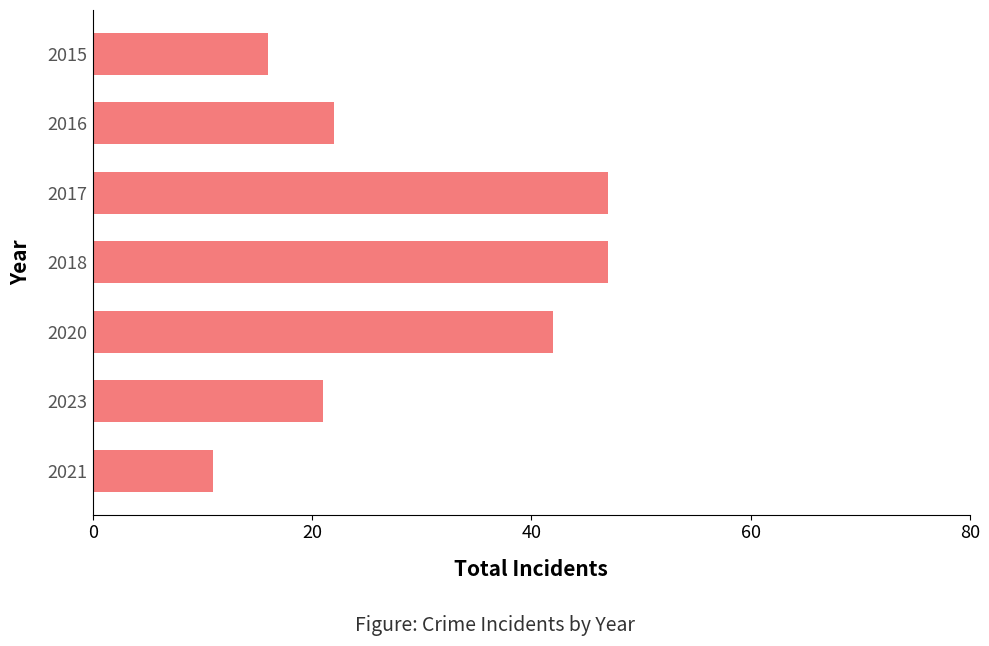

What is the maximum value shown in the chart?

47